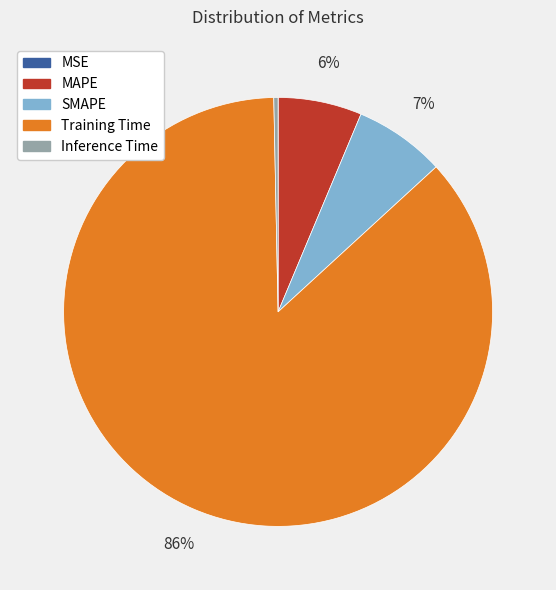

To the nearest percent, what is the average slice percentage?

20%